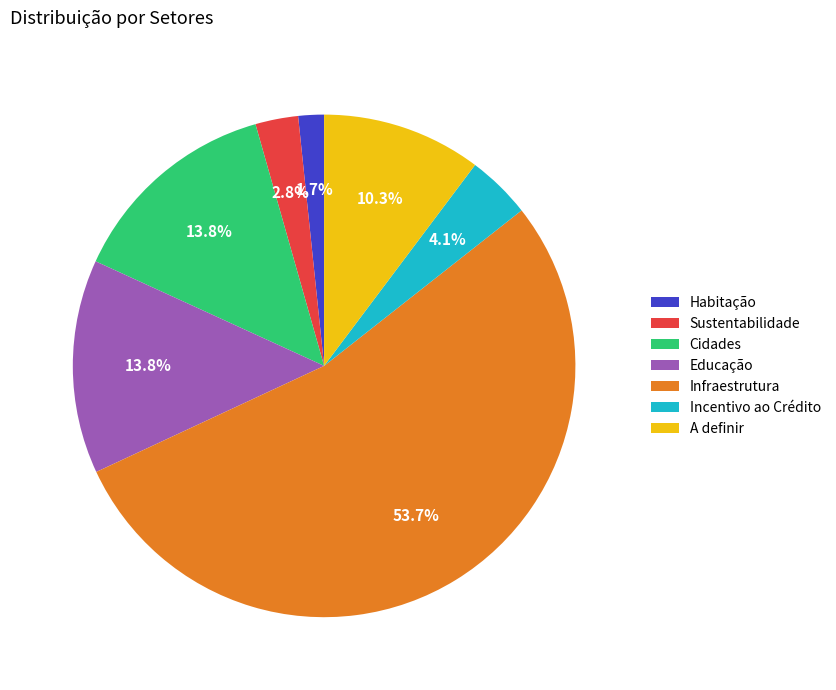

How many segments does this pie chart have?

7